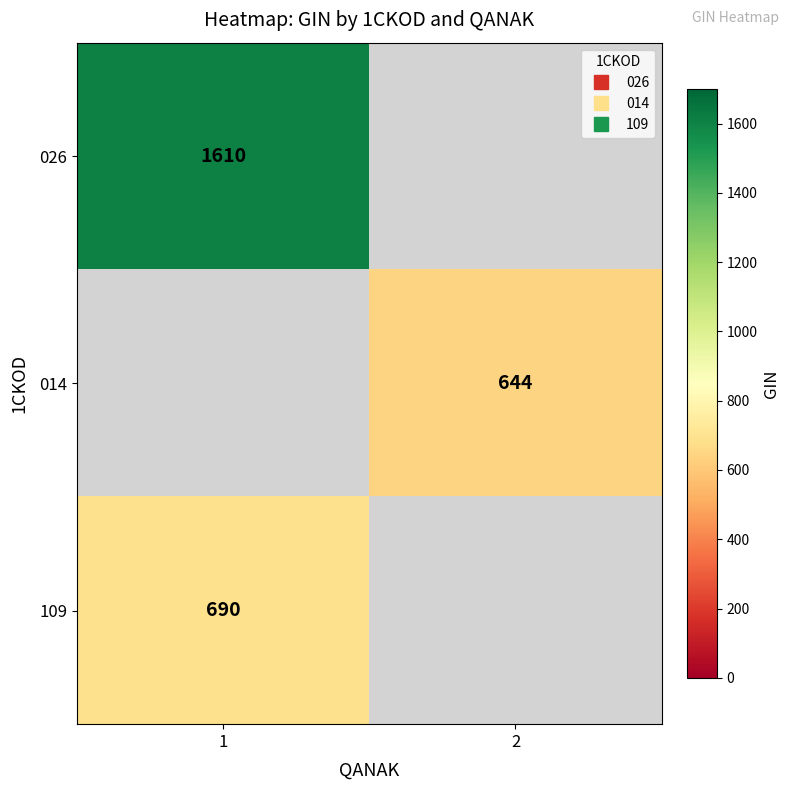

List the labels in order of 026 value, largest first.

1, 2